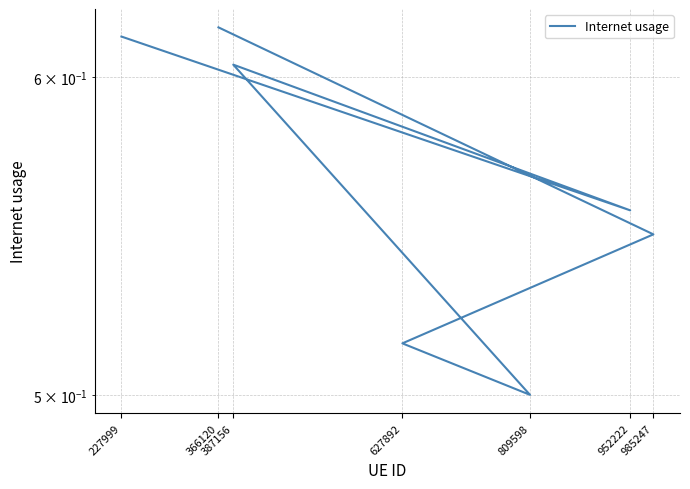

At which label is the value closest to 0?

809598